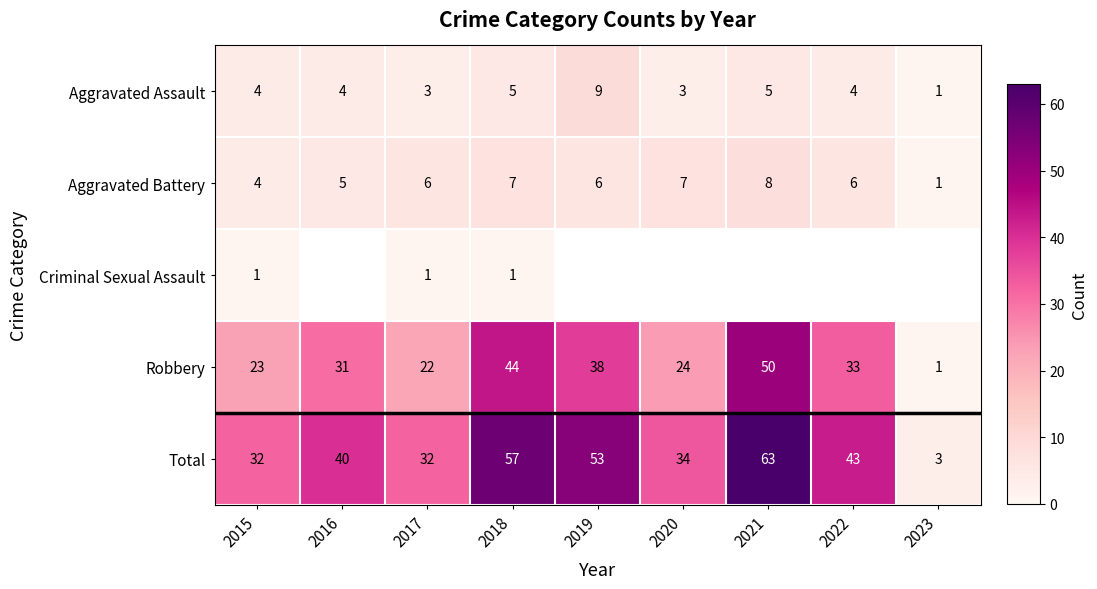

What is the approximate value of Aggravated Battery at 2021?

8